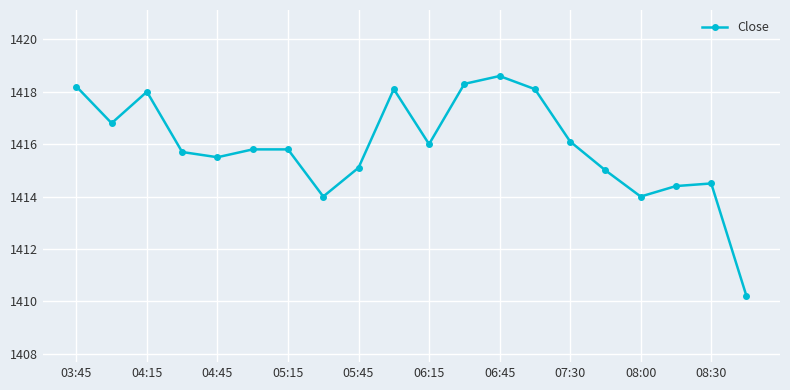

What is the difference between the maximum and minimum values?

8.4